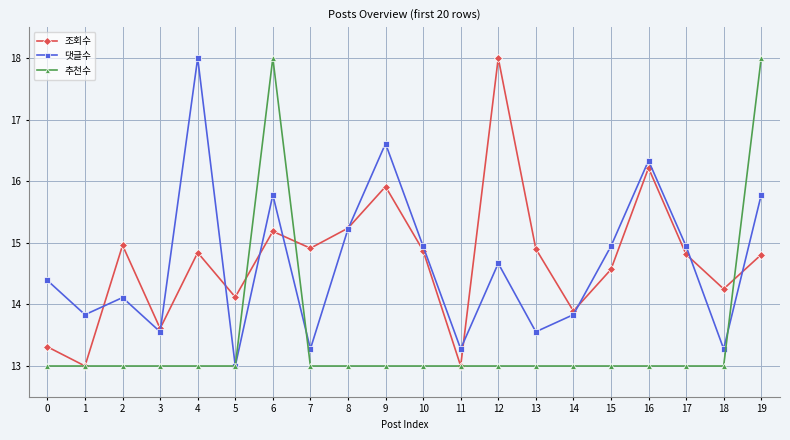

What is the value of the 추천수 point at the 14th from the left?

13.0